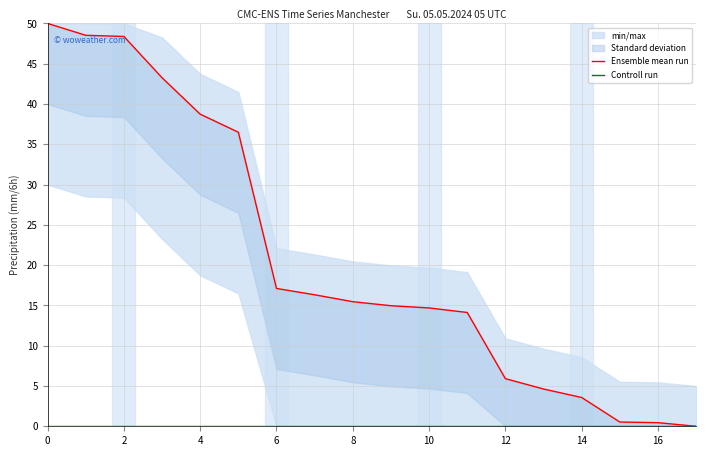

True or false: Ensemble mean run and Controll run cross at least once.

False